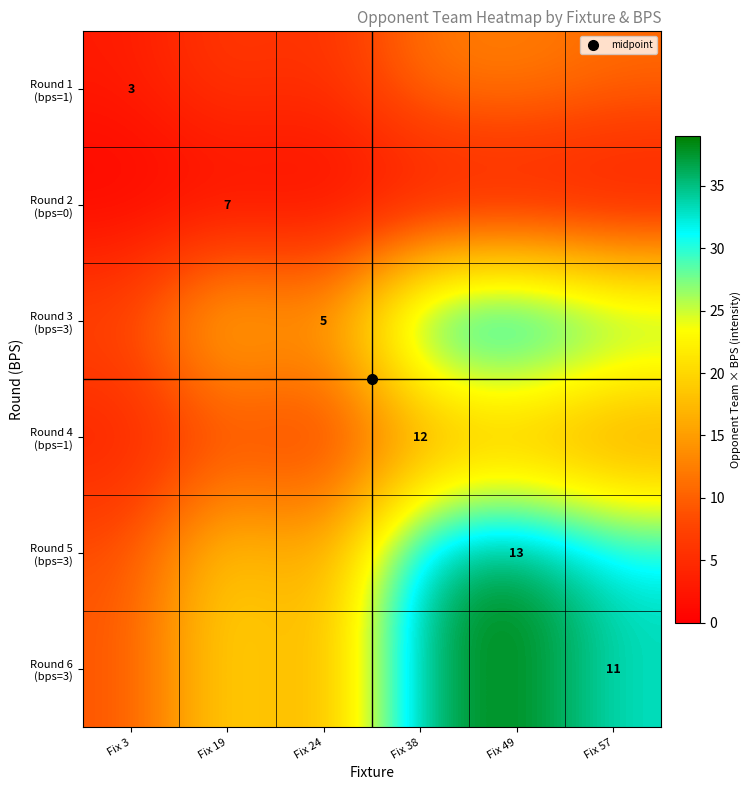

Rank the series at Fix 49 from lowest to highest value.

Round 2 (bps=0), Round 1 (bps=1), Round 4 (bps=1), Round 3 (bps=3), Round 5 (bps=3), Round 6 (bps=3)